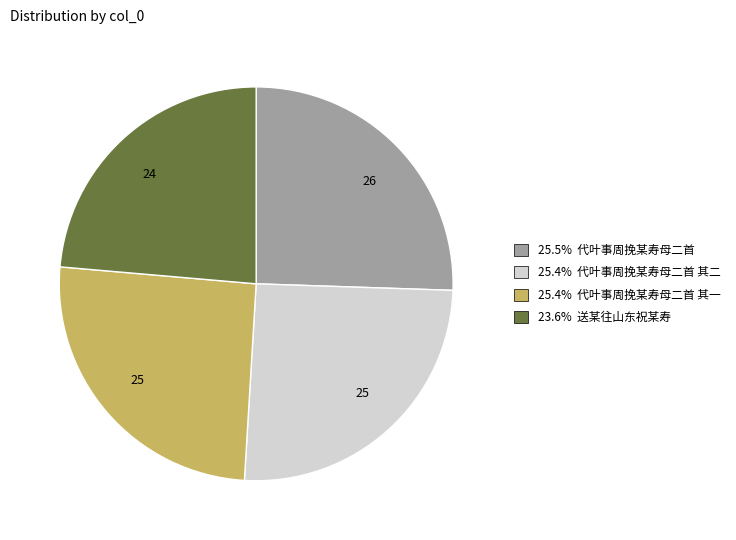

How many segments does this pie chart have?

4